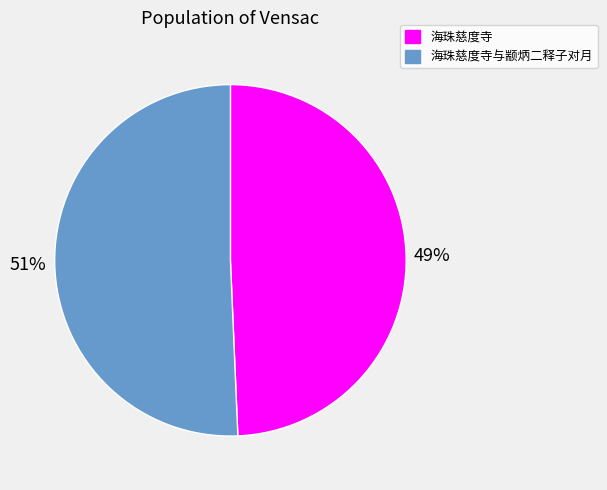

What is the smallest slice in the pie chart?

海珠慈度寺